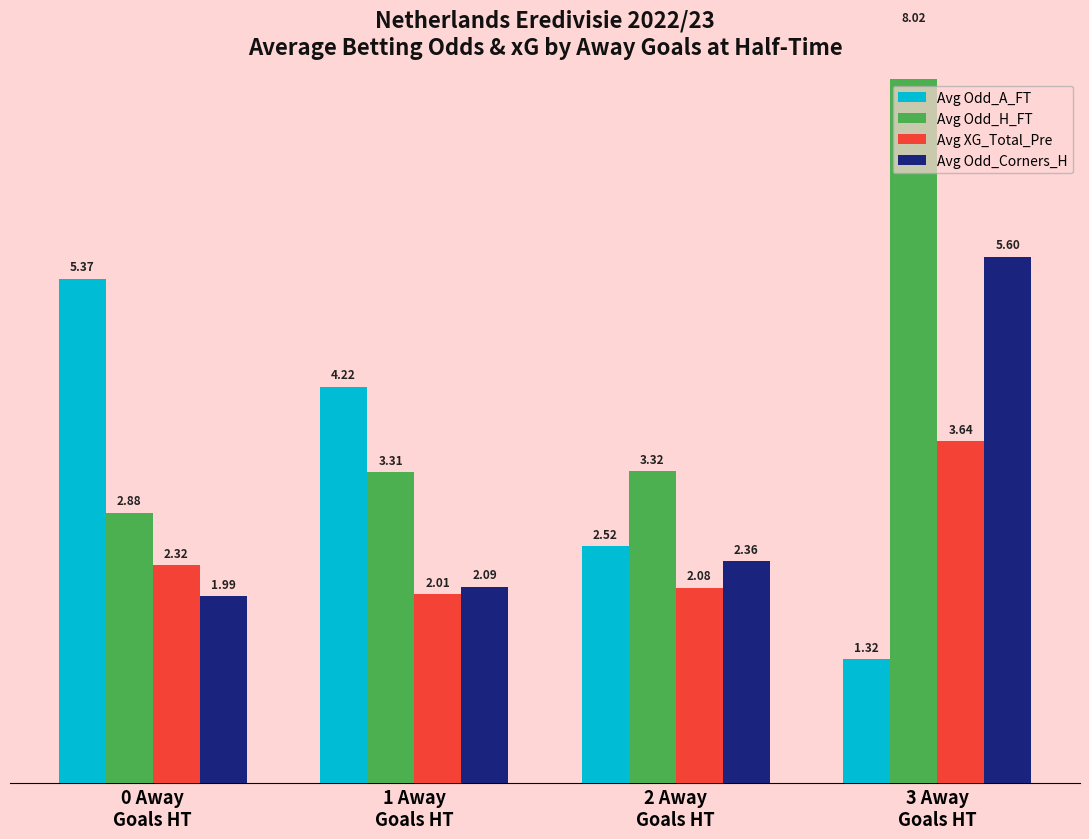

Reading left to right, transcribe all the data shown in this chart.

Avg Odd_A_FT: 5.4	4.2	2.5	1.3
Avg Odd_H_FT: 2.9	3.3	3.3	8.0
Avg XG_Total_Pre: 2.3	2.0	2.1	3.6
Avg Odd_Corners_H: 2.0	2.1	2.4	5.6